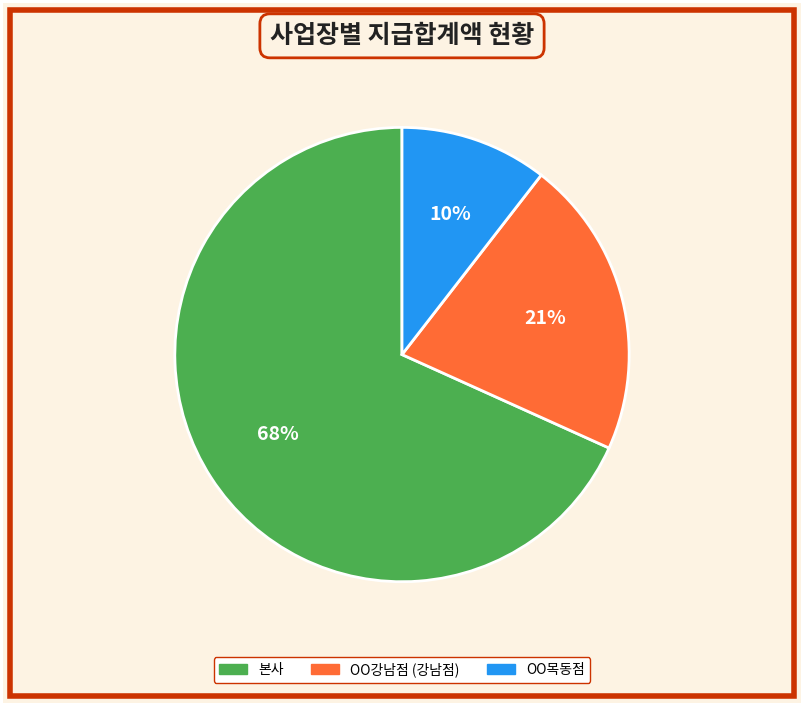

Is there any slice that represents more than half of the pie?

Yes